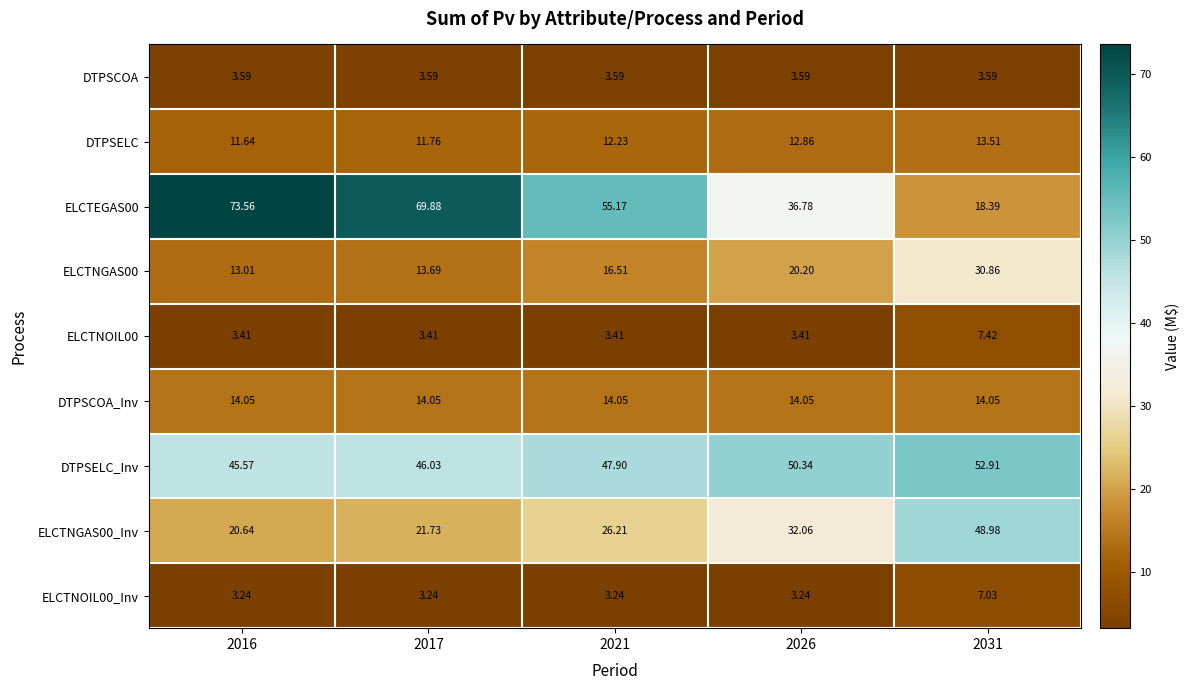

Between 2026 and 2031, which is larger?

2026